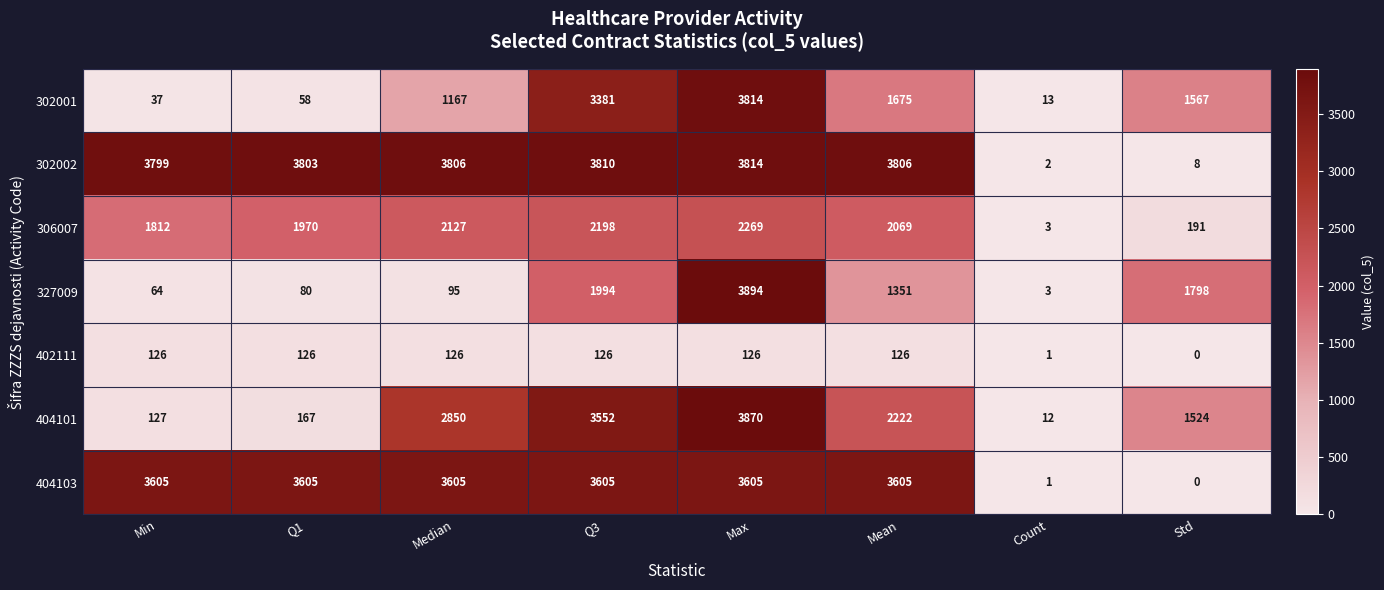

At how many categories does at least one series exceed 1325?

7